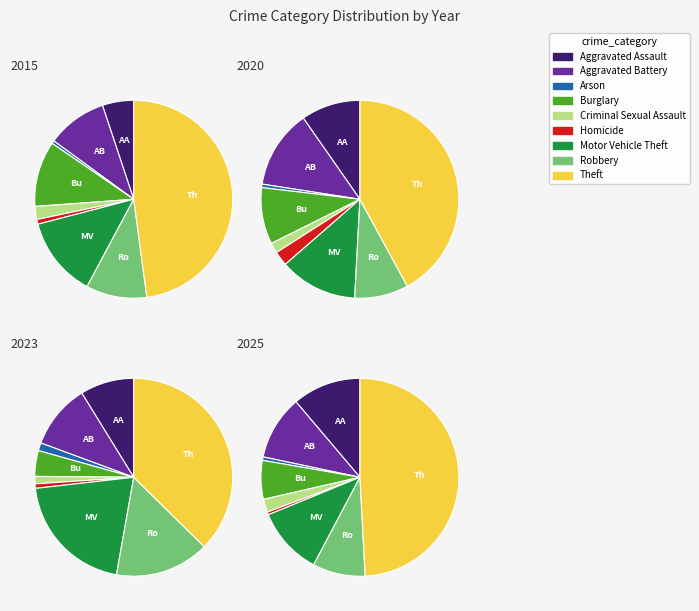

Count the number of slices in the pie.

9